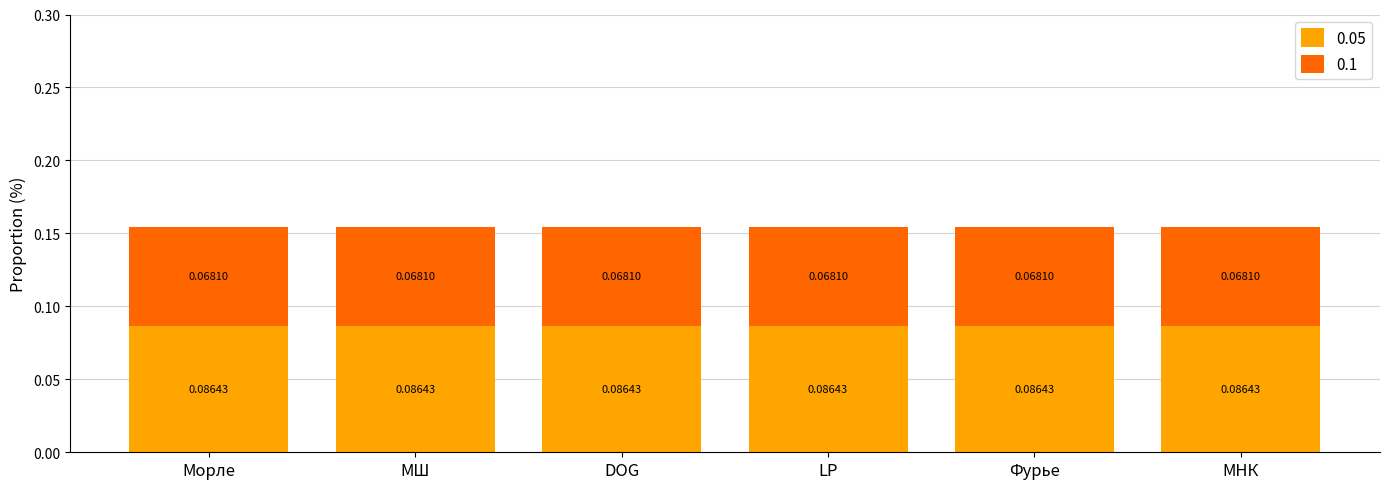

Rank the series by their maximum value, from lowest to highest.

0.1, 0.05